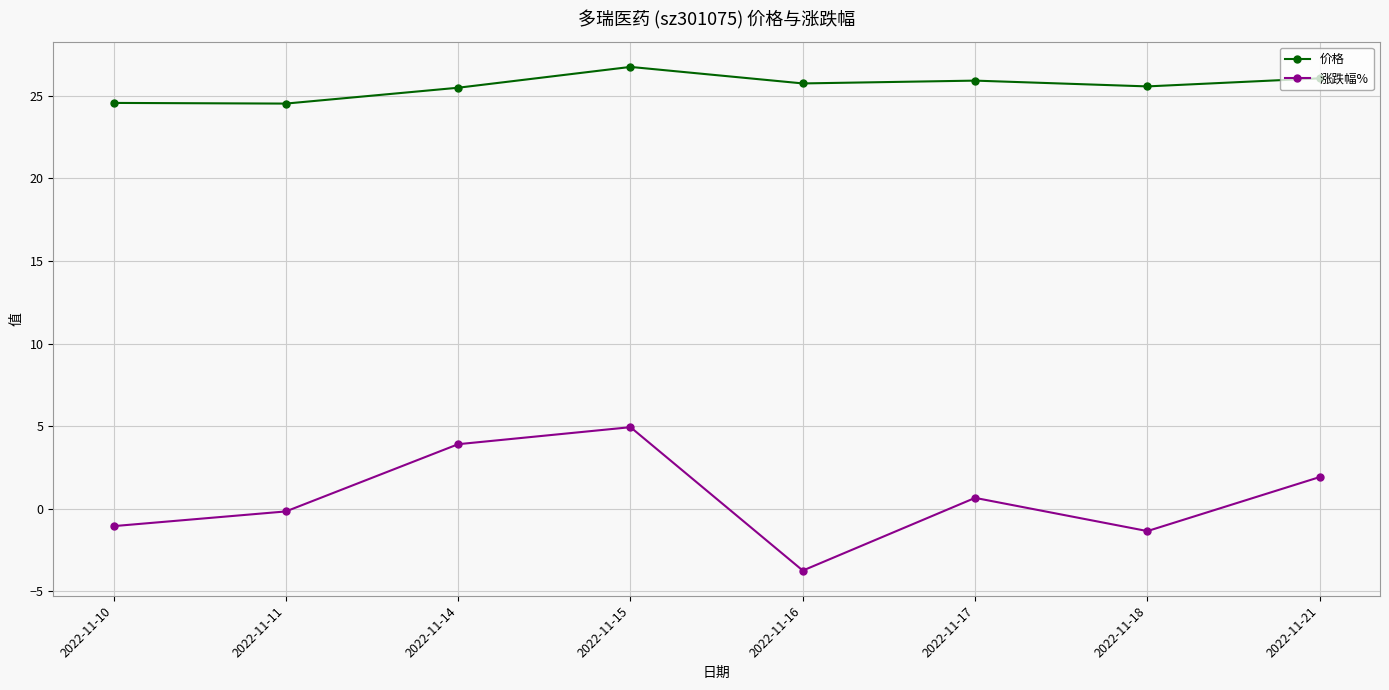

What is the sum of the 涨跌幅% values at 2022-11-21 and 2022-11-17?

2.6